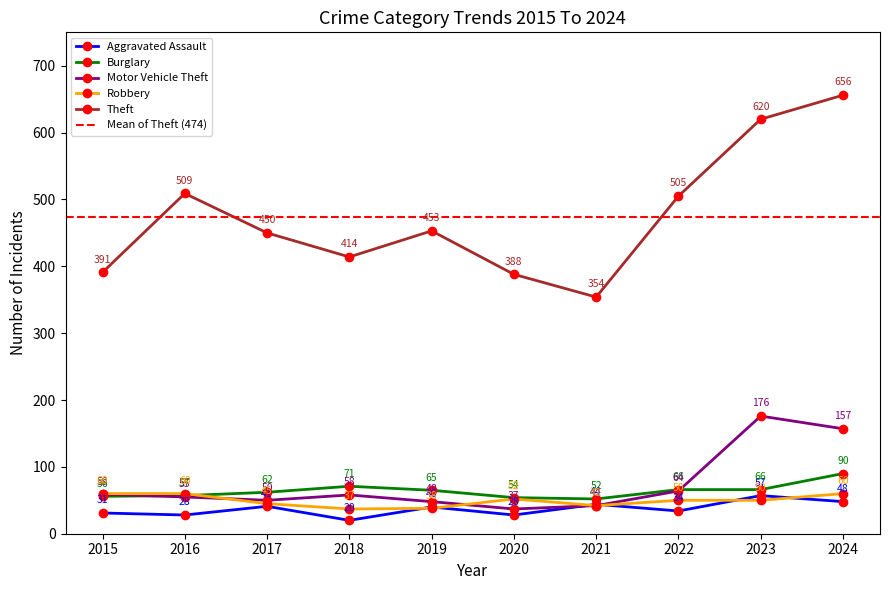

Is the value of Theft at 2015 greater than the value of Motor Vehicle Theft at 2016?

Yes